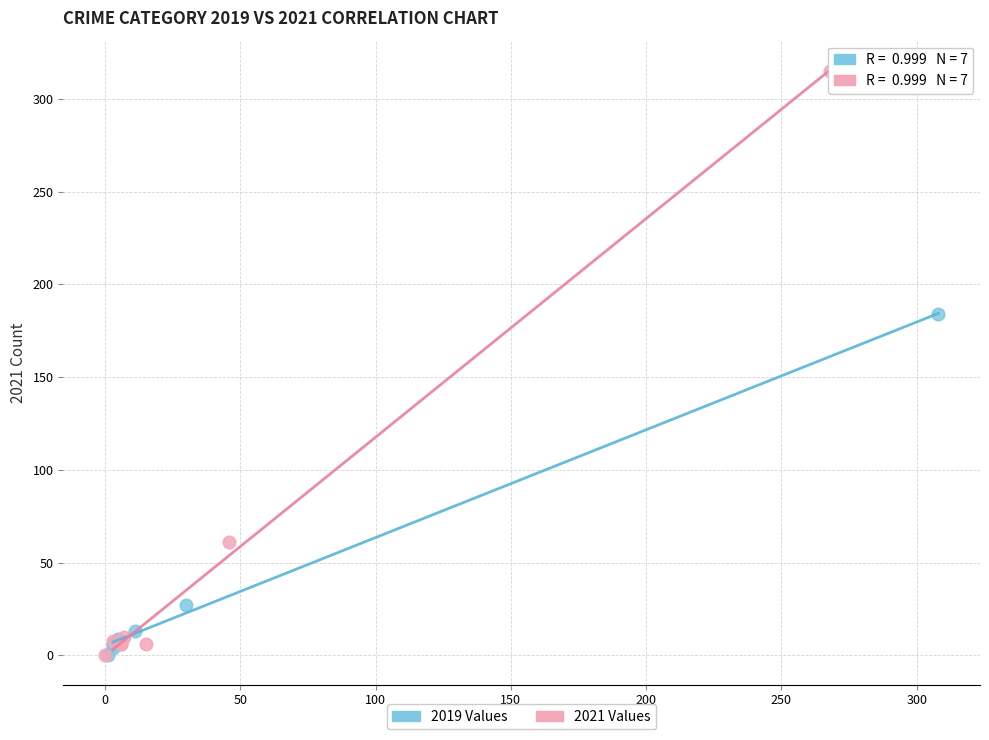

Which series reaches the maximum Y coordinate?

2021 Values